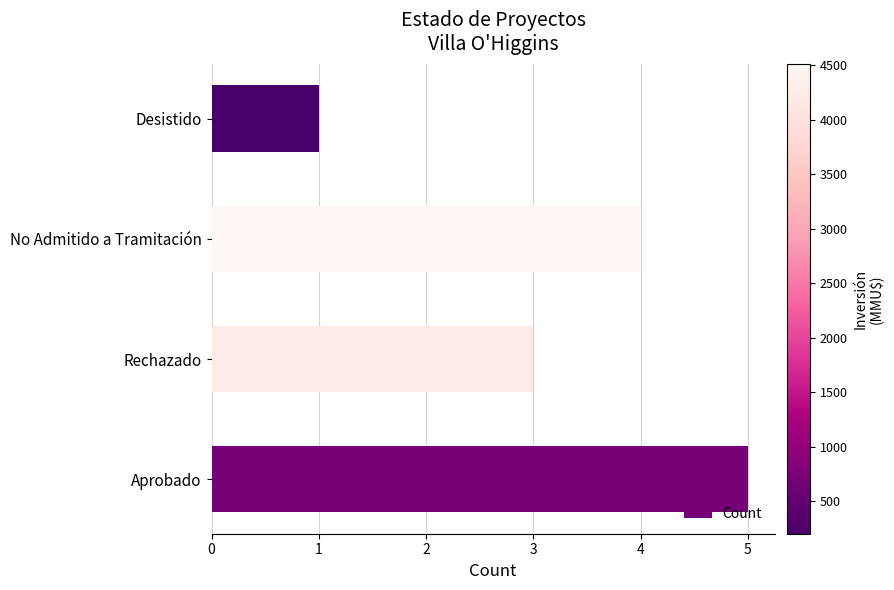

Are the bars horizontal?

Yes